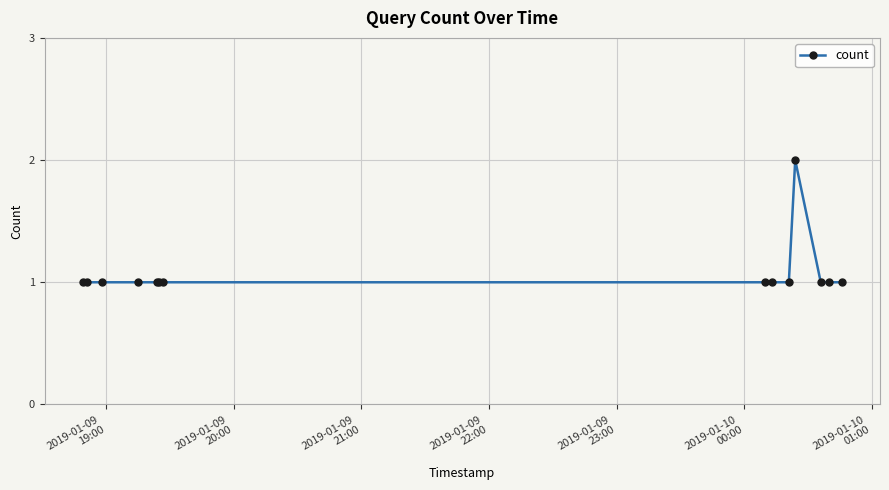

What is the greatest value displayed?

2